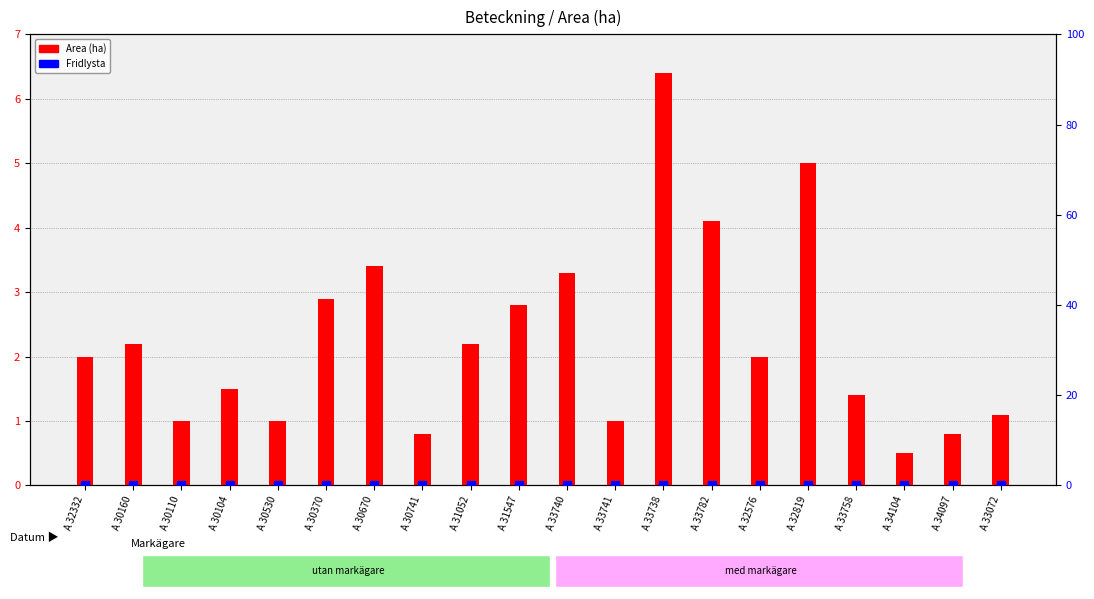

Which series contains the lowest Y value?

Fridlysta